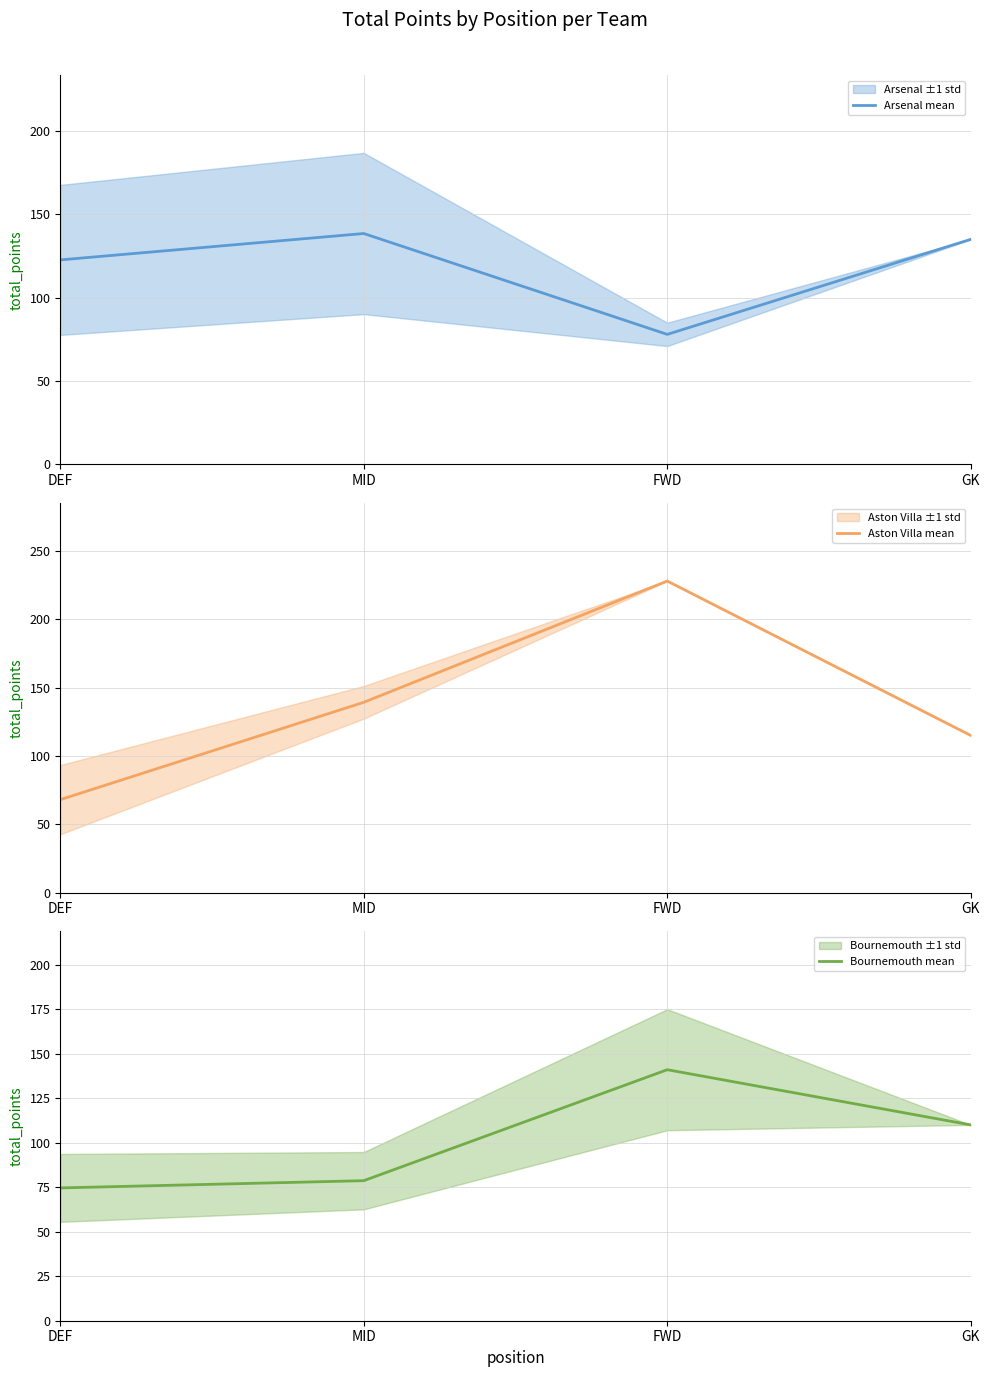

Which series has the largest total across all categories?

Aston Villa mean